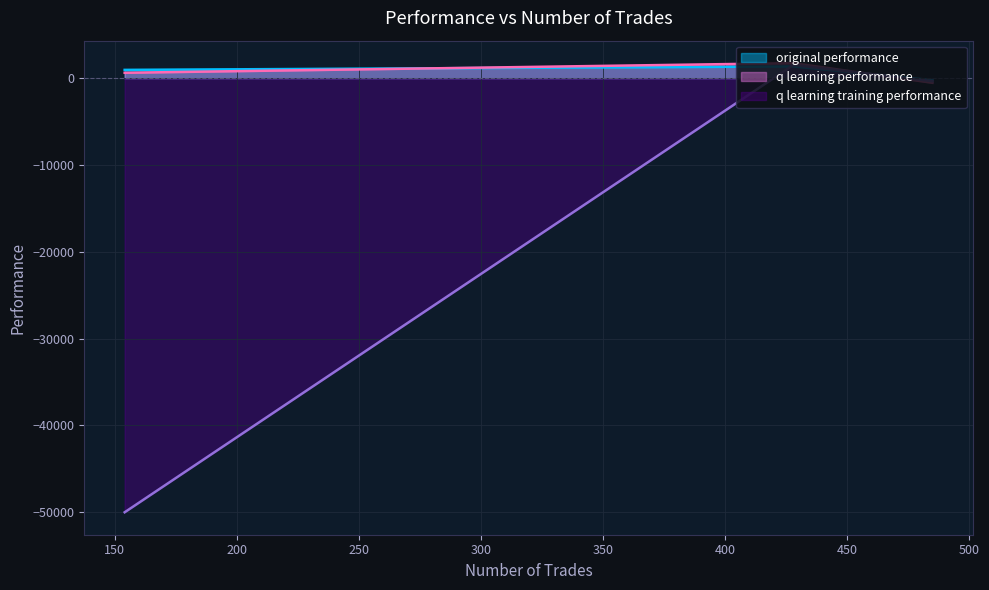

What is the maximum value shown in the chart?

1752.9